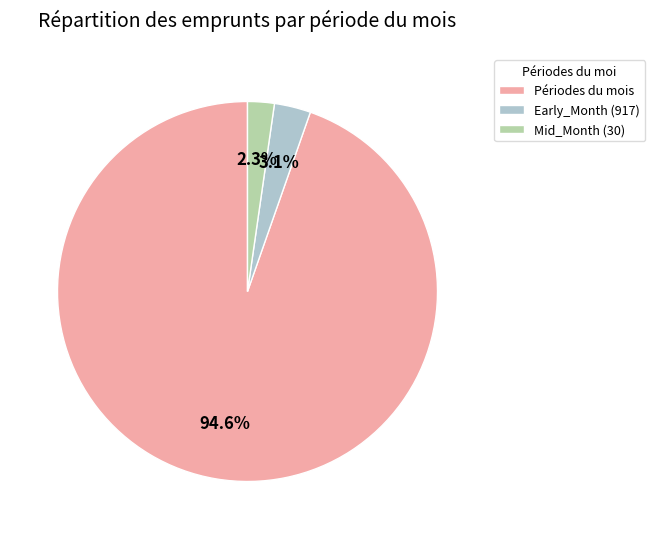

What percentage is NOT represented by Early_Month (917)?

96.9%